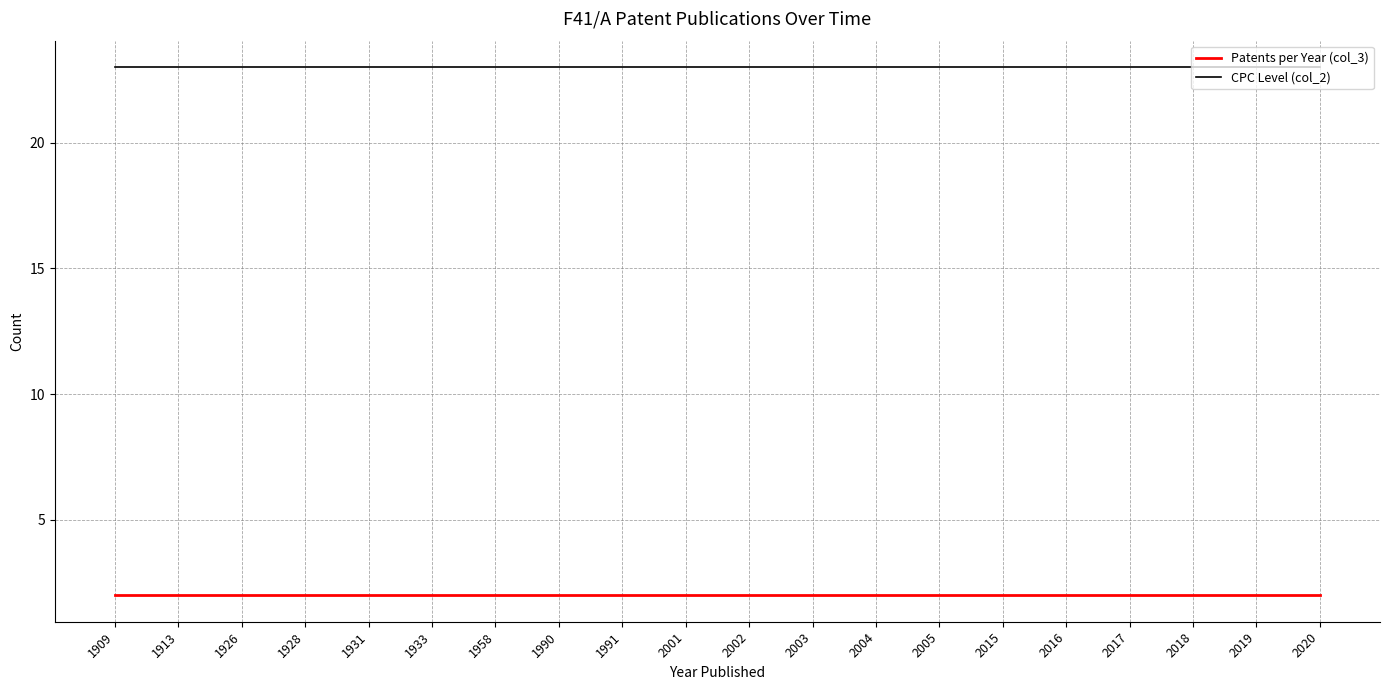

How many lines are shown in the chart?

2